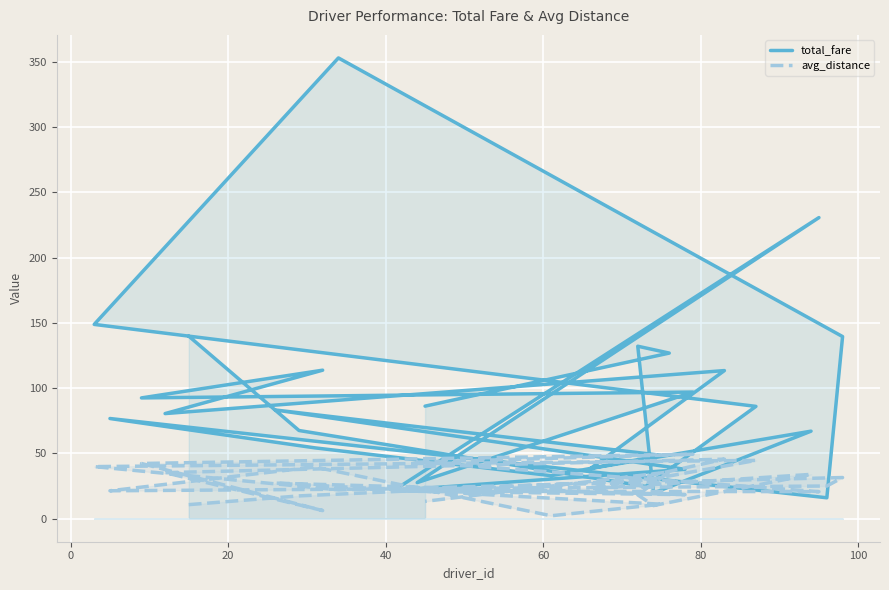

What is the difference between the maximum and minimum values in the total_fare series?

337.1